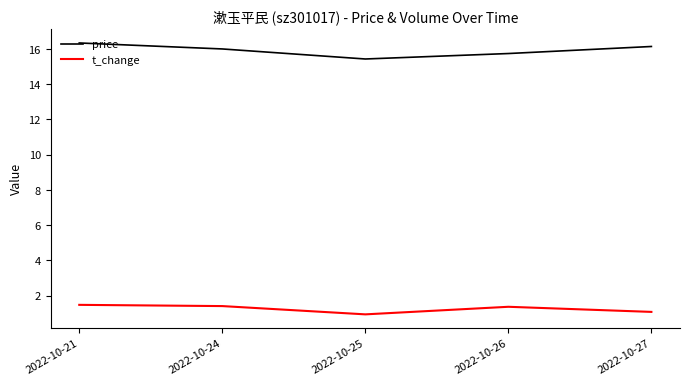

What is the difference between the second highest and second lowest values in the t_change series?

0.3